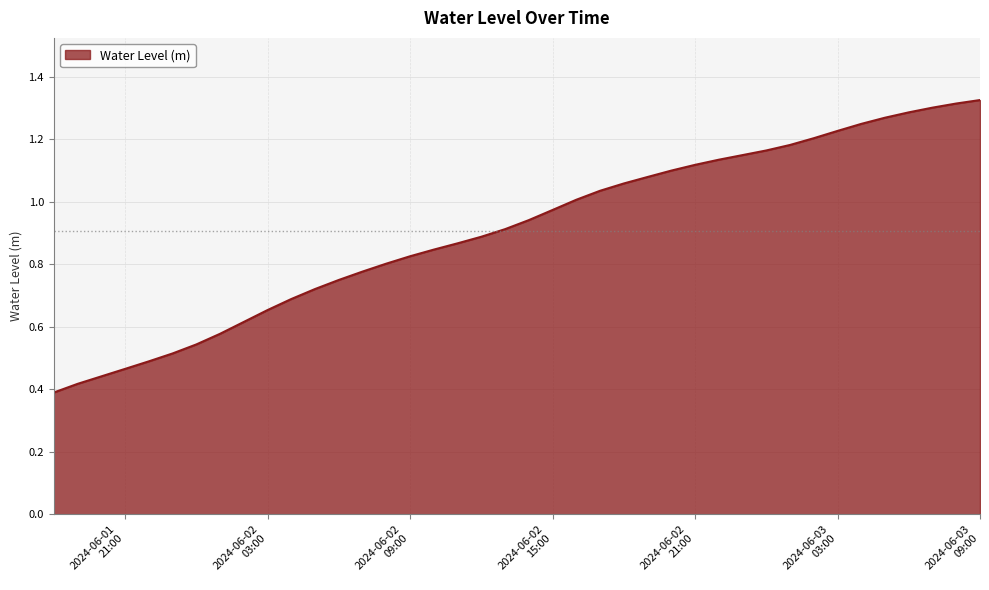

Which category has the lowest value across all series?

2024-06-01 18:00